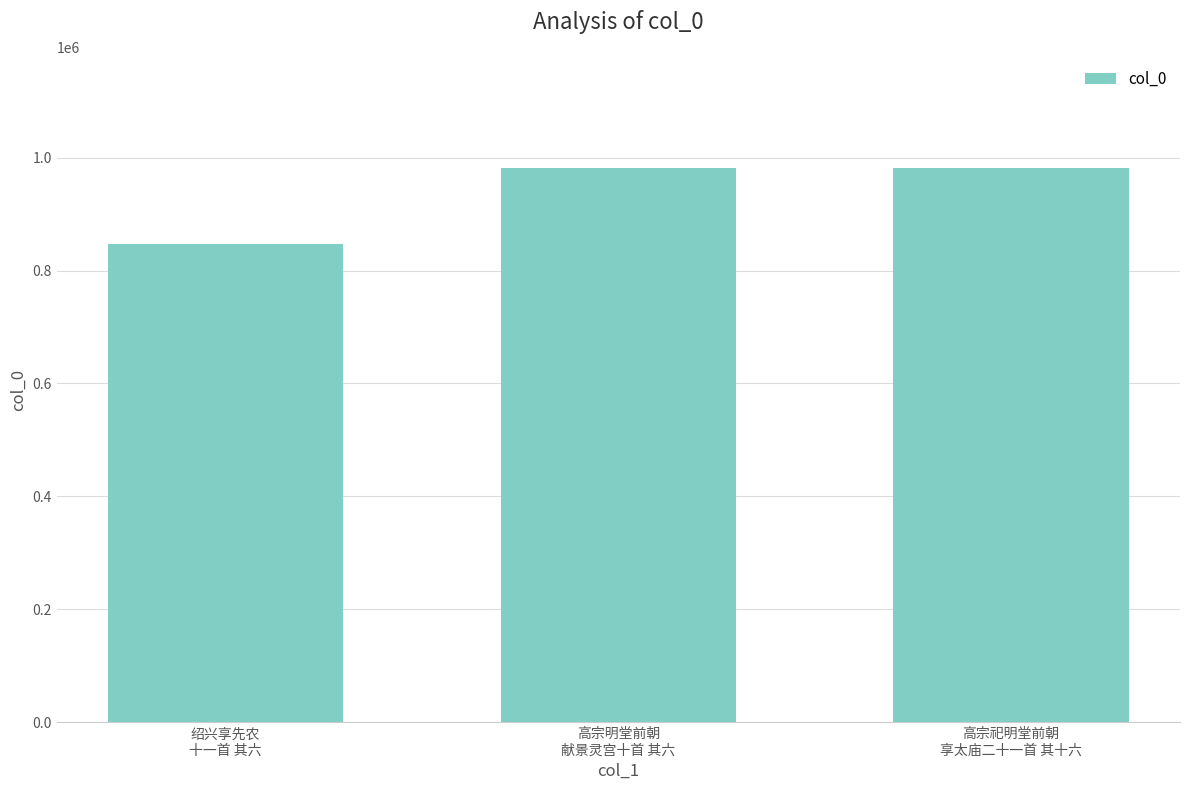

Approximately how many times larger is the value at 高宗明堂前朝
献景灵宫十首 其六 compared to 绍兴享先农
十一首 其六?

1.2